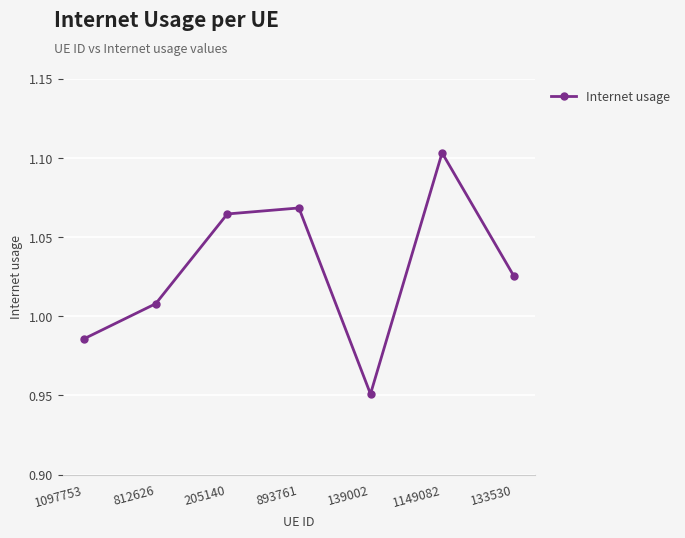

Rank the categories by value from highest to lowest.

1149082, 893761, 205140, 133530, 812626, 1097753, 139002